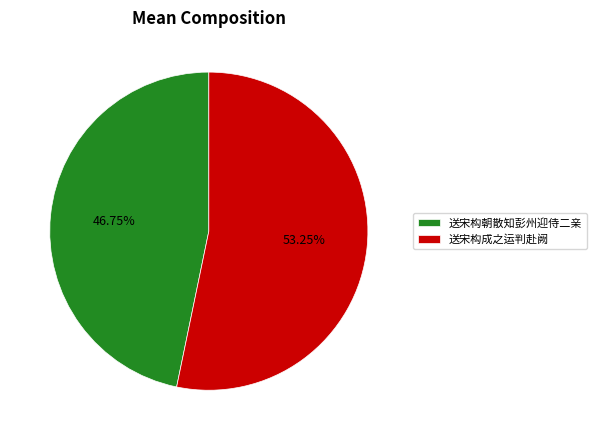

How many slices are in this pie chart?

2